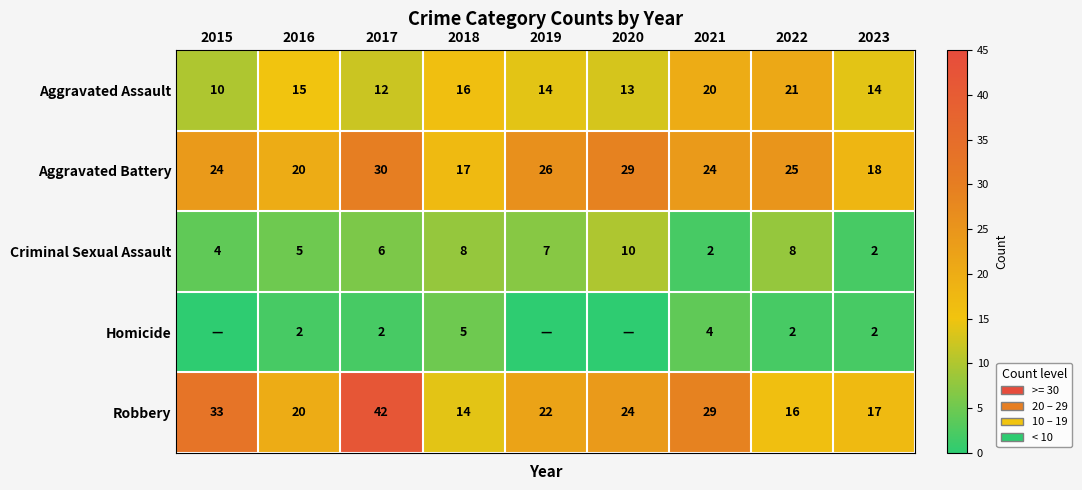

Which category has the lowest value across all series?

2015